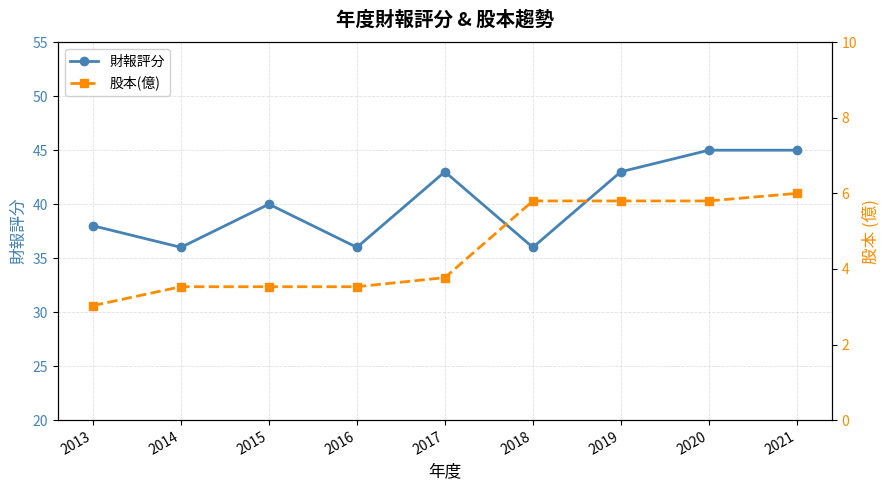

What is the difference between the highest and lowest values at 2013?

35.0